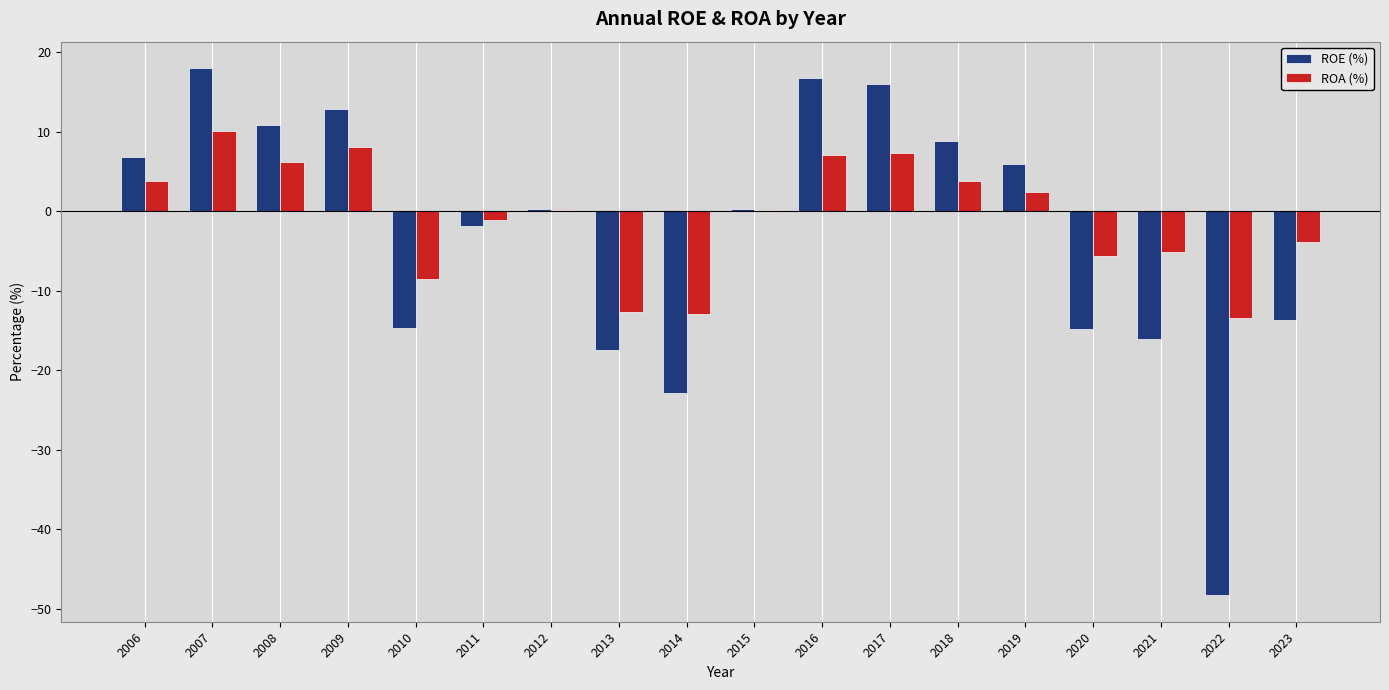

At which label does ROE (%) first exceed 0?

2006